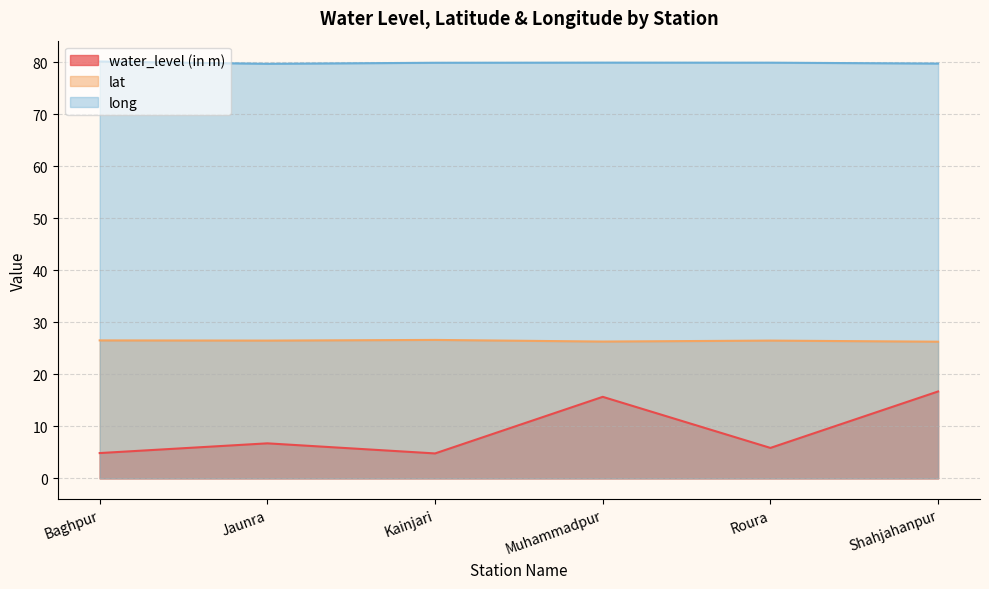

Reading left to right, extract all data points from this chart.

water_level (in m): Baghpur=4.9	Jaunra=6.7	Kainjari=4.8	Muhammadpur=15.7	Roura=5.8	Shahjahanpur=16.7
lat: Baghpur=26.5	Jaunra=26.5	Kainjari=26.6	Muhammadpur=26.3	Roura=26.5	Shahjahanpur=26.3
long: Baghpur=80.1	Jaunra=79.7	Kainjari=79.9	Muhammadpur=79.9	Roura=79.9	Shahjahanpur=79.7